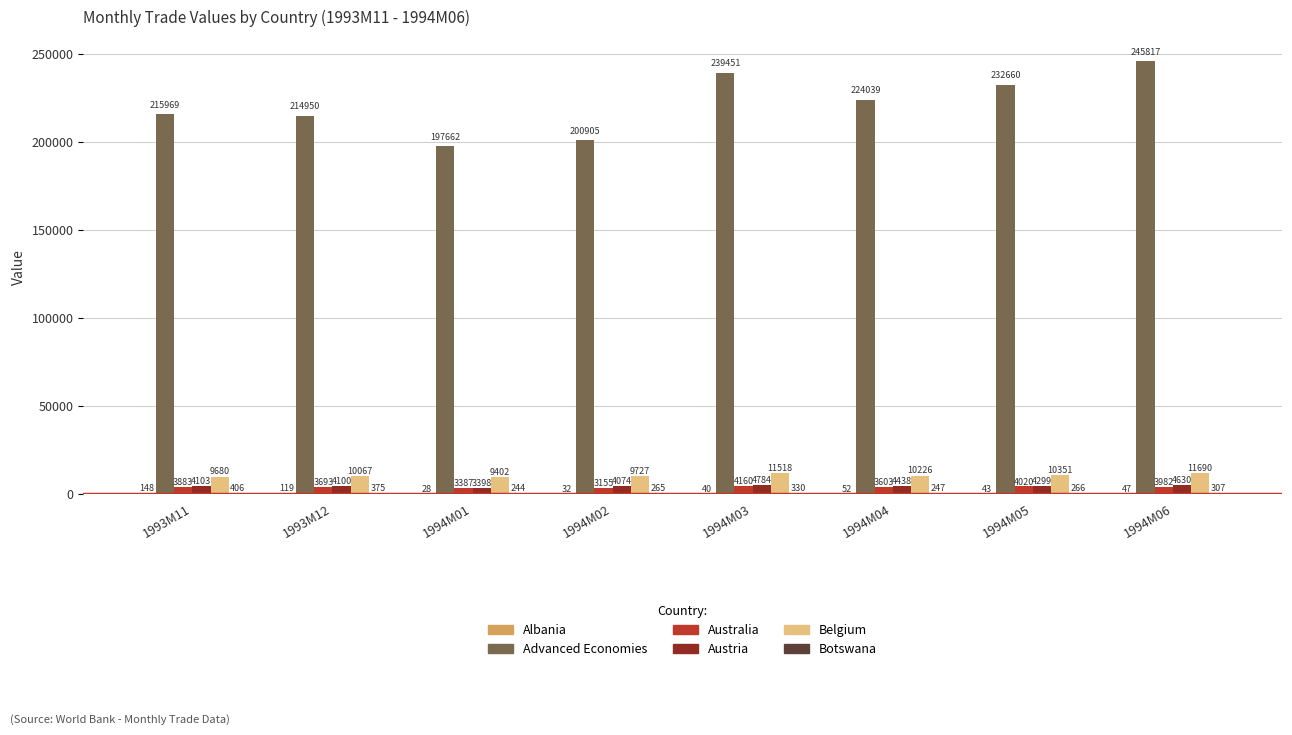

Which series changed the most between 1993M12 and 1994M02?

Advanced Economies